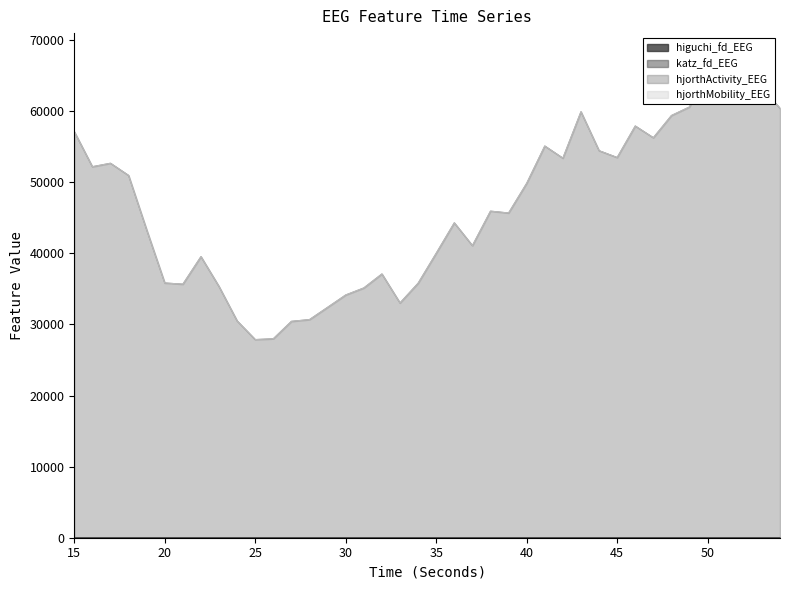

True or false: higuchi_fd_EEG has more than 1 interior local peaks.

True